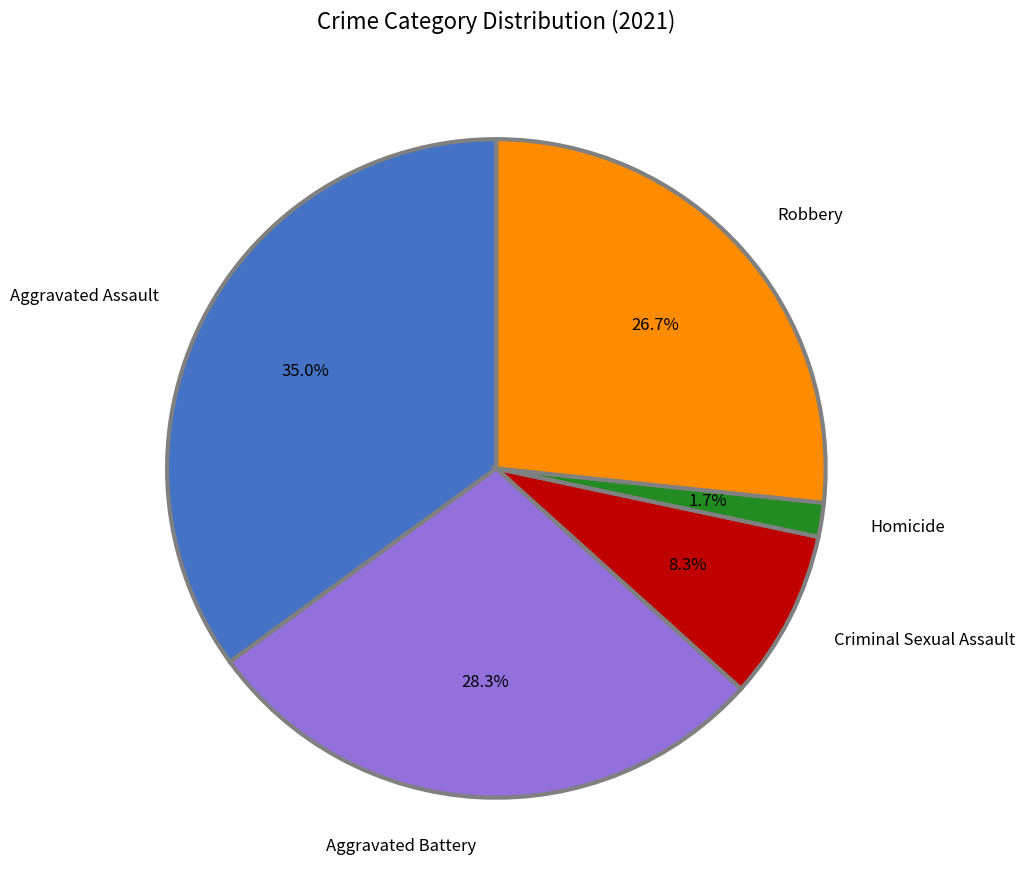

To the nearest percent, what is the average slice percentage?

20%